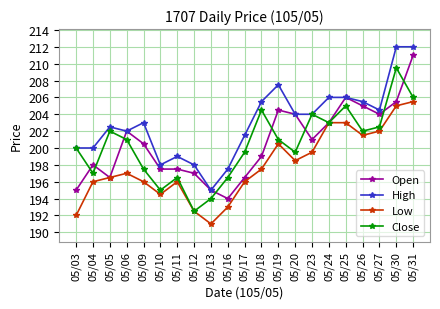

What is the spread (max minus min) of values at 05/20?

5.5